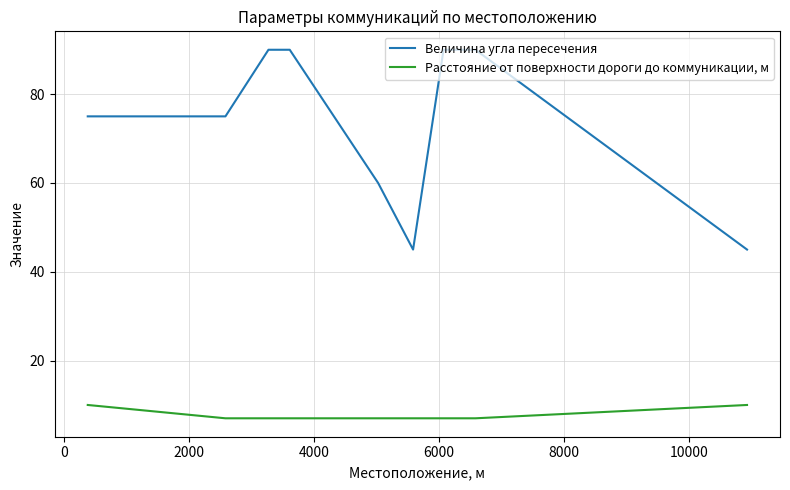

What is the sum of all Величина угла пересечения values?

750